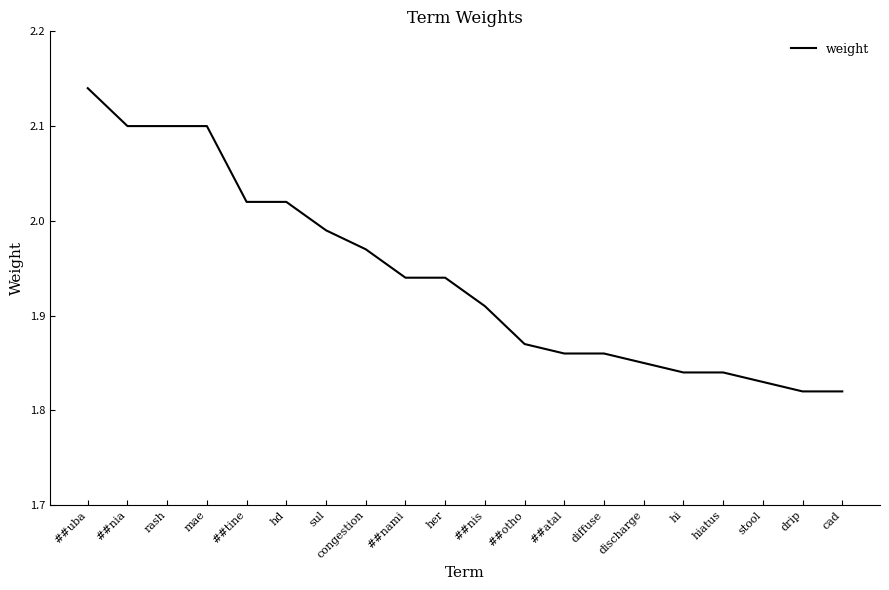

Count the number of categories in the chart.

20